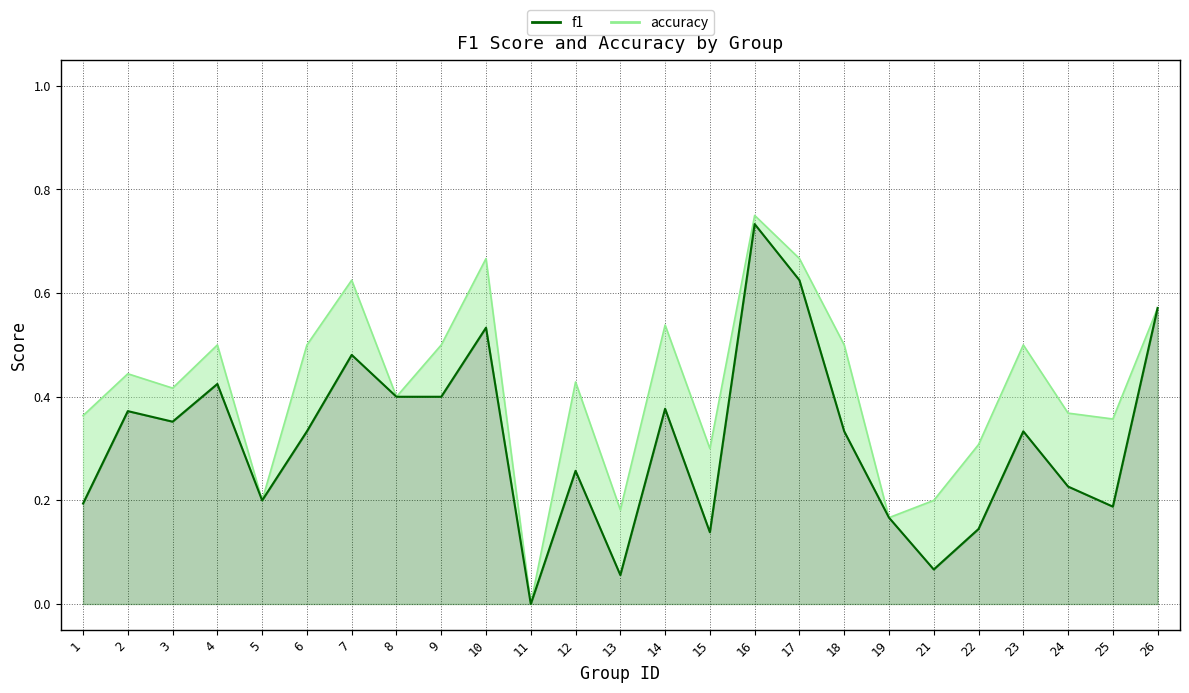

At which category does the data reach its first local valley?

3